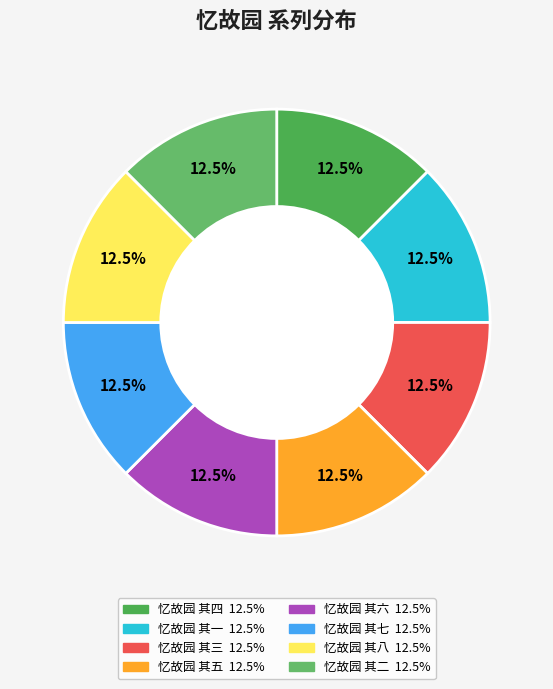

Which category has the biggest portion of the pie?

忆故园 其八